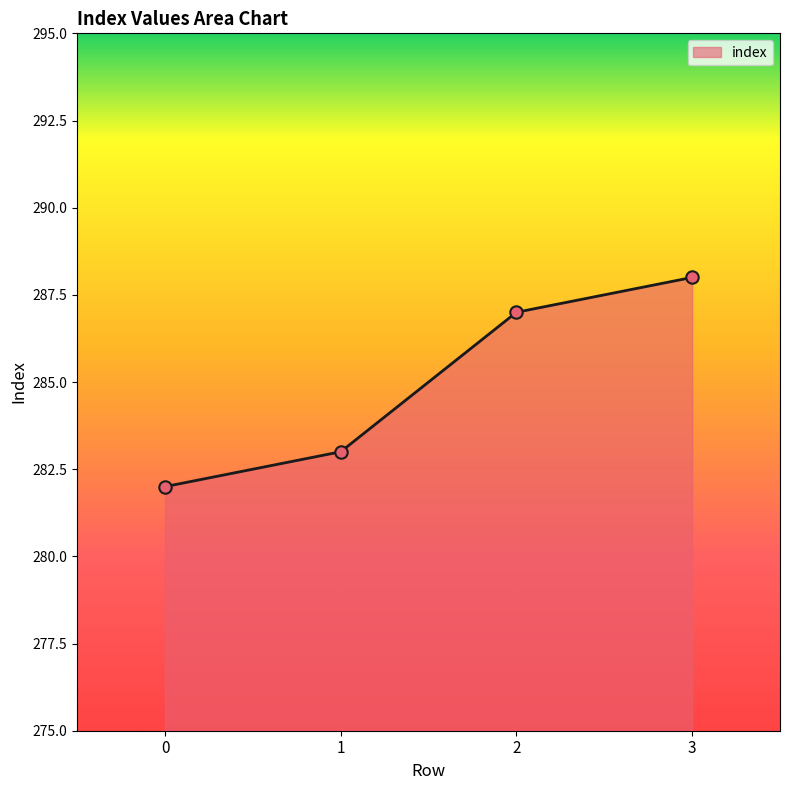

What is the change in value from 2 to 3?

+1